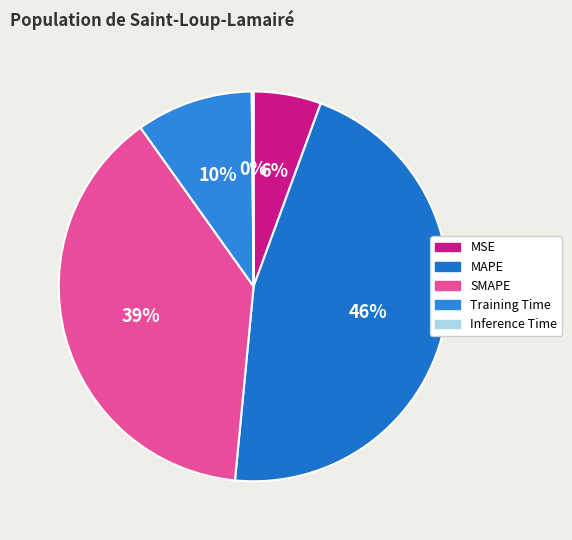

What percentage is the Training Time slice, to the nearest percent?

10%